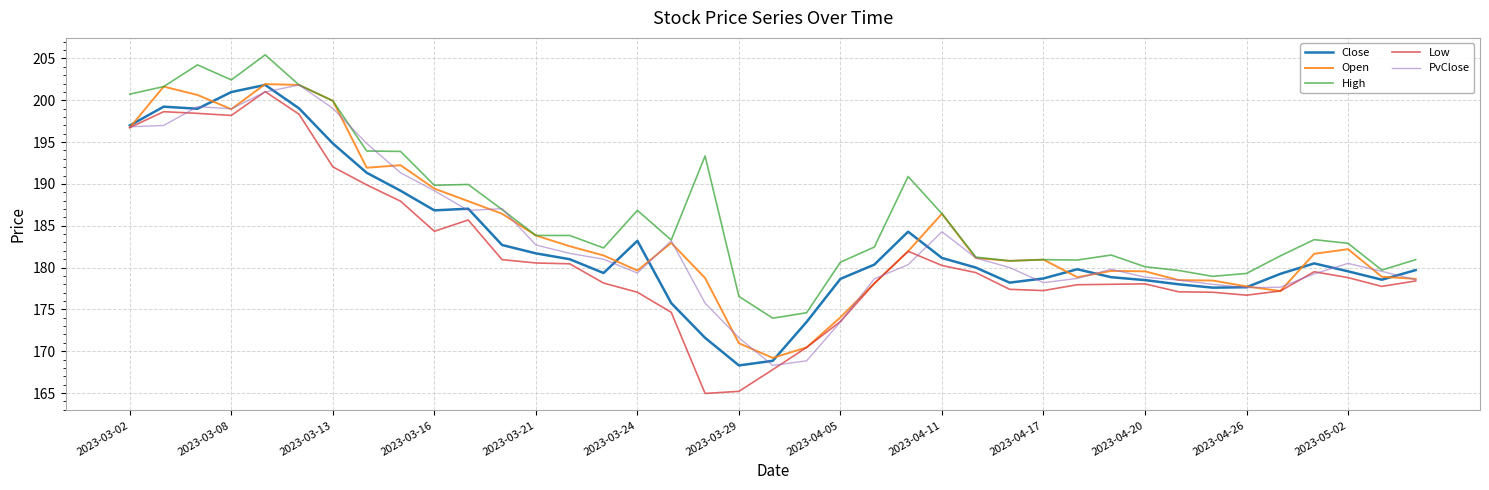

What is the lowest value of the PvClose series?

168.3